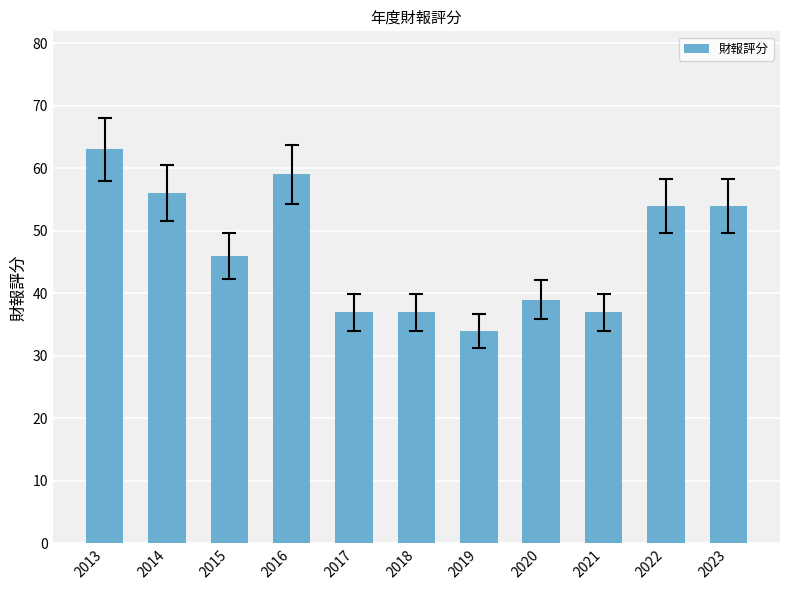

What is the sum of the values at 2018 and 2020?

76